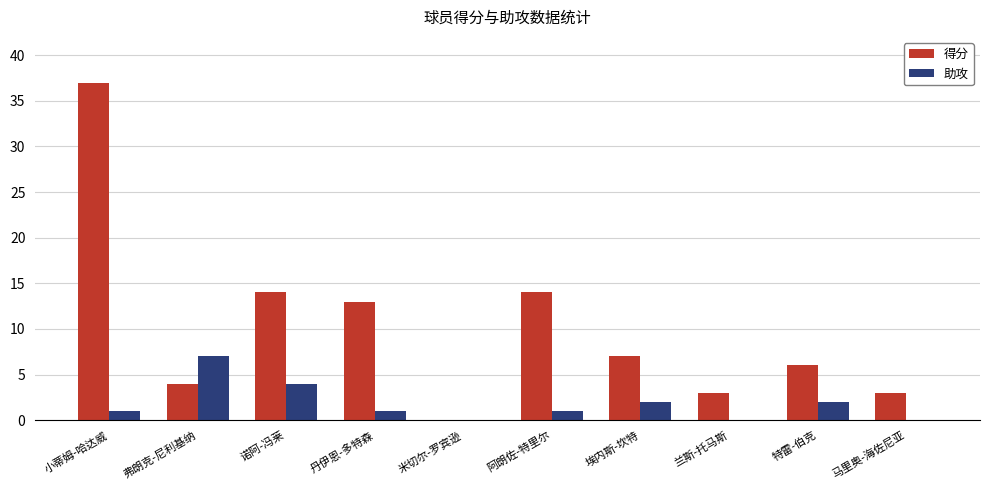

Which category has the highest value across all series?

小蒂姆-哈达威